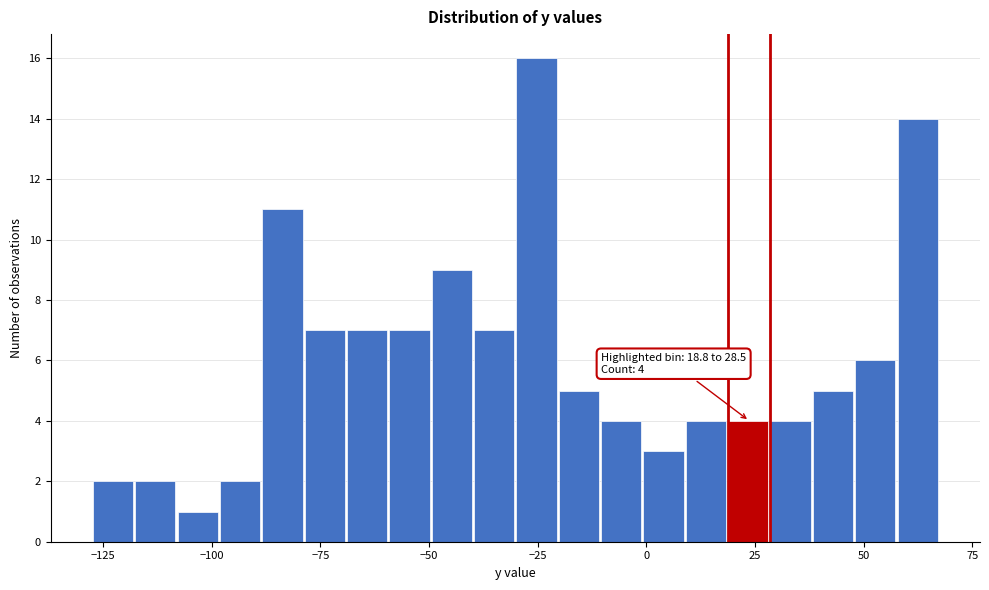

Around what value on the x-axis is the tallest bar? Give the approximate position of its centre, as read against the axis.

-25